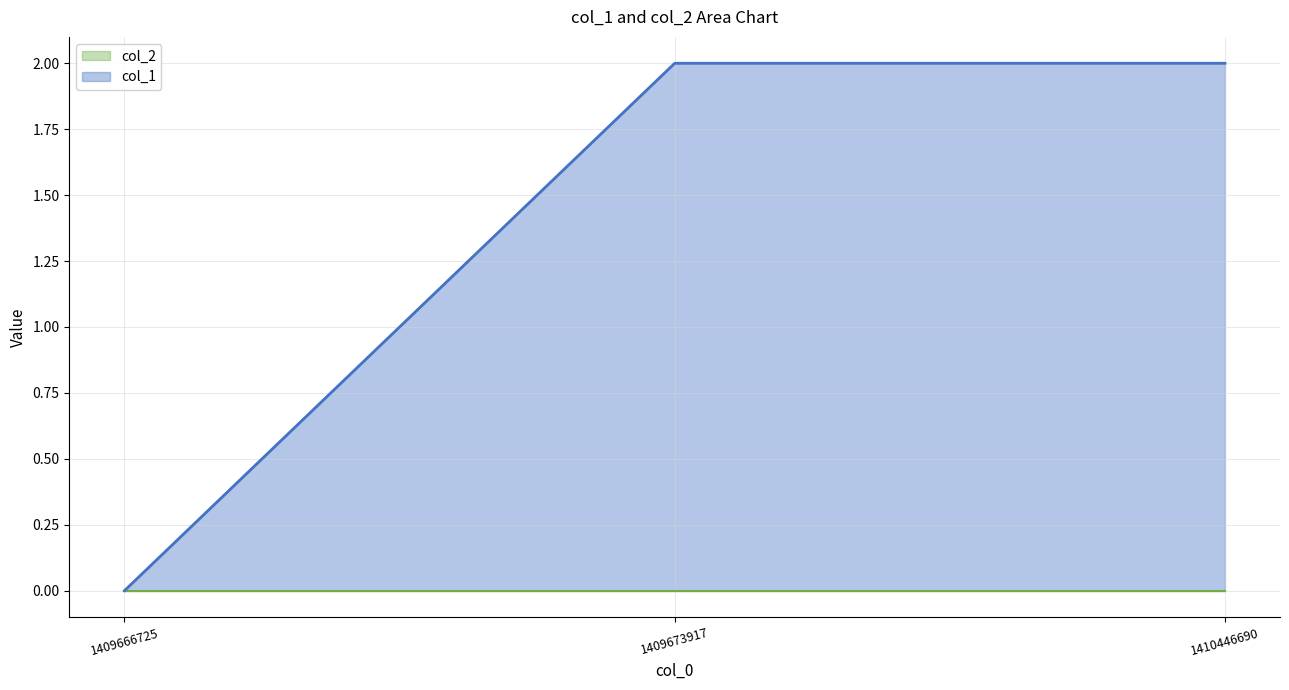

Rank the categories by value from highest to lowest.

1409673917, 1410446690, 1409666725